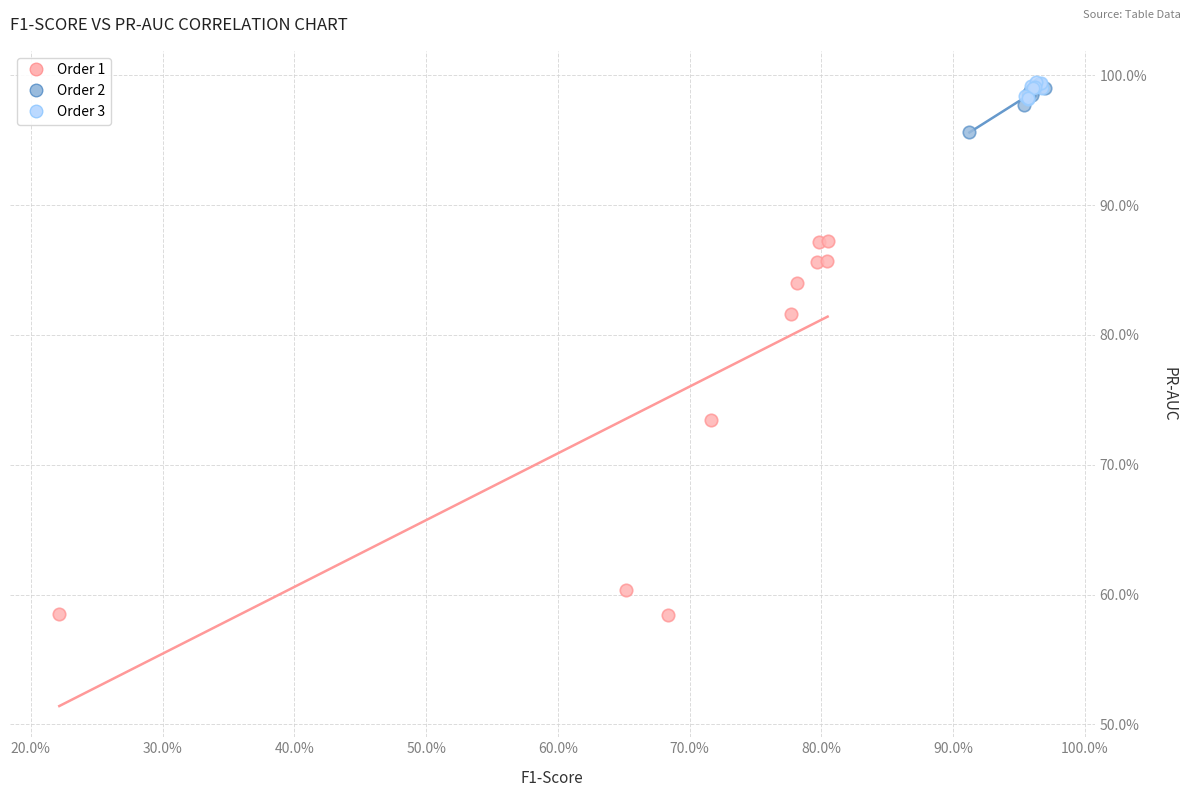

Which series contains the lowest Y value?

Order 1